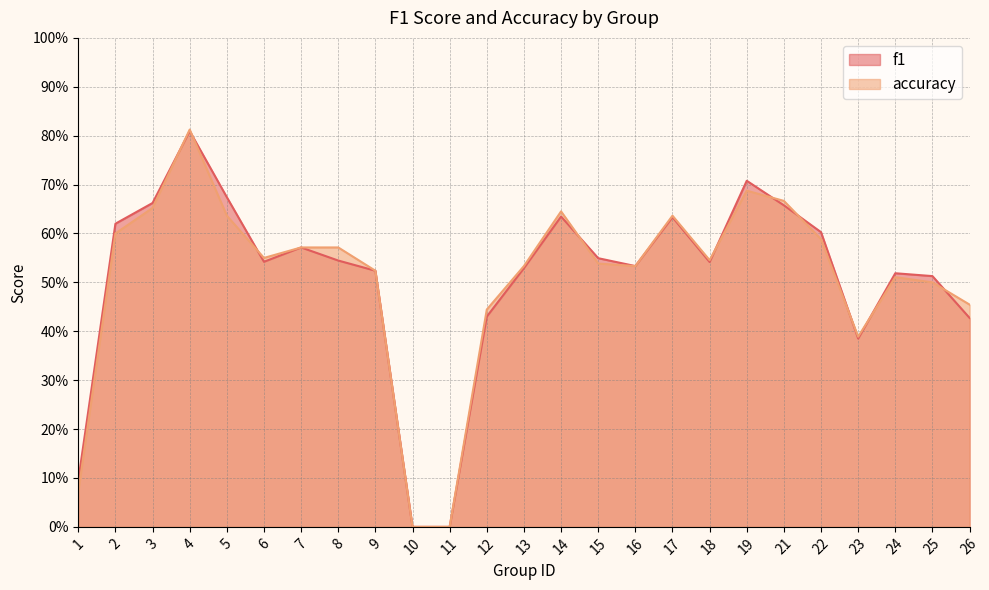

At how many categories does at least one series exceed 0?

23